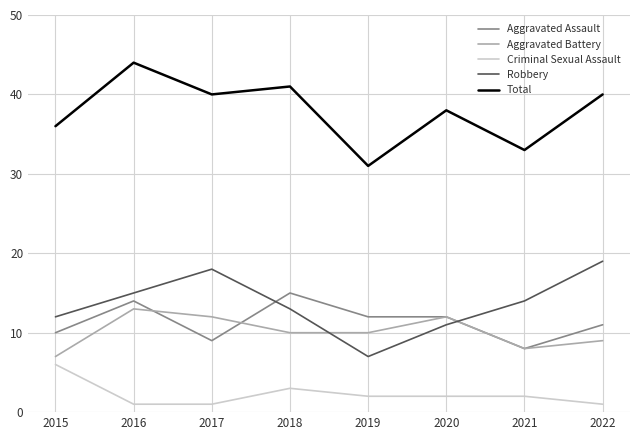

Between 2018 and 2019, which series saw the biggest shift?

Total